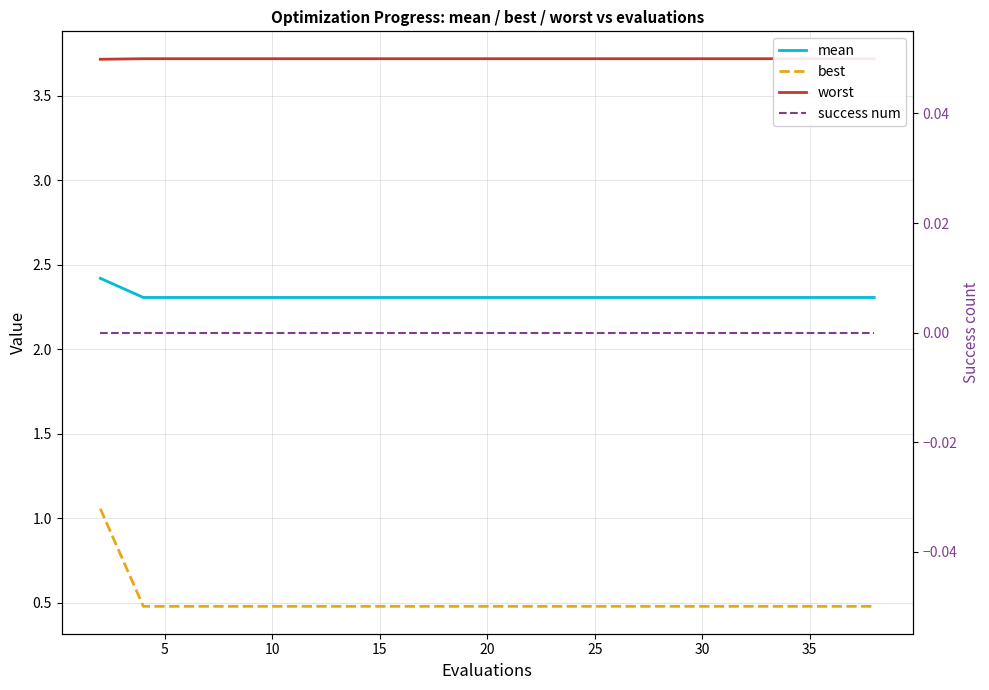

Reading left to right, transcribe all the data shown in this chart.

mean: 2.4	2.3	2.3	2.3	2.3	2.3	2.3	2.3	2.3	2.3	2.3	2.3	2.3	2.3	2.3	2.3	2.3	2.3	2.3	2.3
best: 1.1	0.5	0.5	0.5	0.5	0.5	0.5	0.5	0.5	0.5	0.5	0.5	0.5	0.5	0.5	0.5	0.5	0.5	0.5	0.5
worst: 3.7	3.7	3.7	3.7	3.7	3.7	3.7	3.7	3.7	3.7	3.7	3.7	3.7	3.7	3.7	3.7	3.7	3.7	3.7	3.7
success num: 0.0	0.0	0.0	0.0	0.0	0.0	0.0	0.0	0.0	0.0	0.0	0.0	0.0	0.0	0.0	0.0	0.0	0.0	0.0	0.0